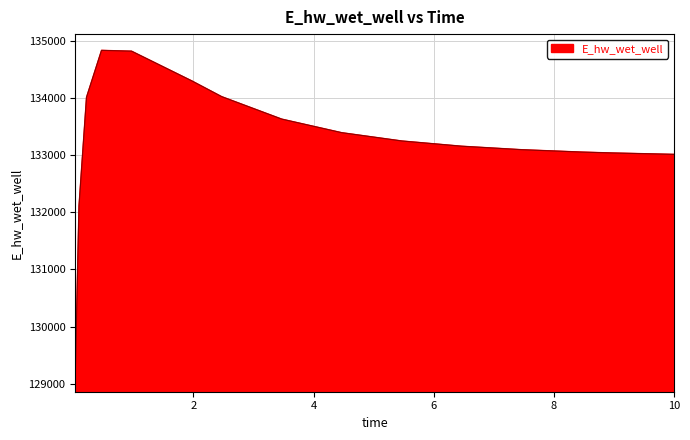

What is the smallest value displayed?

129145.8